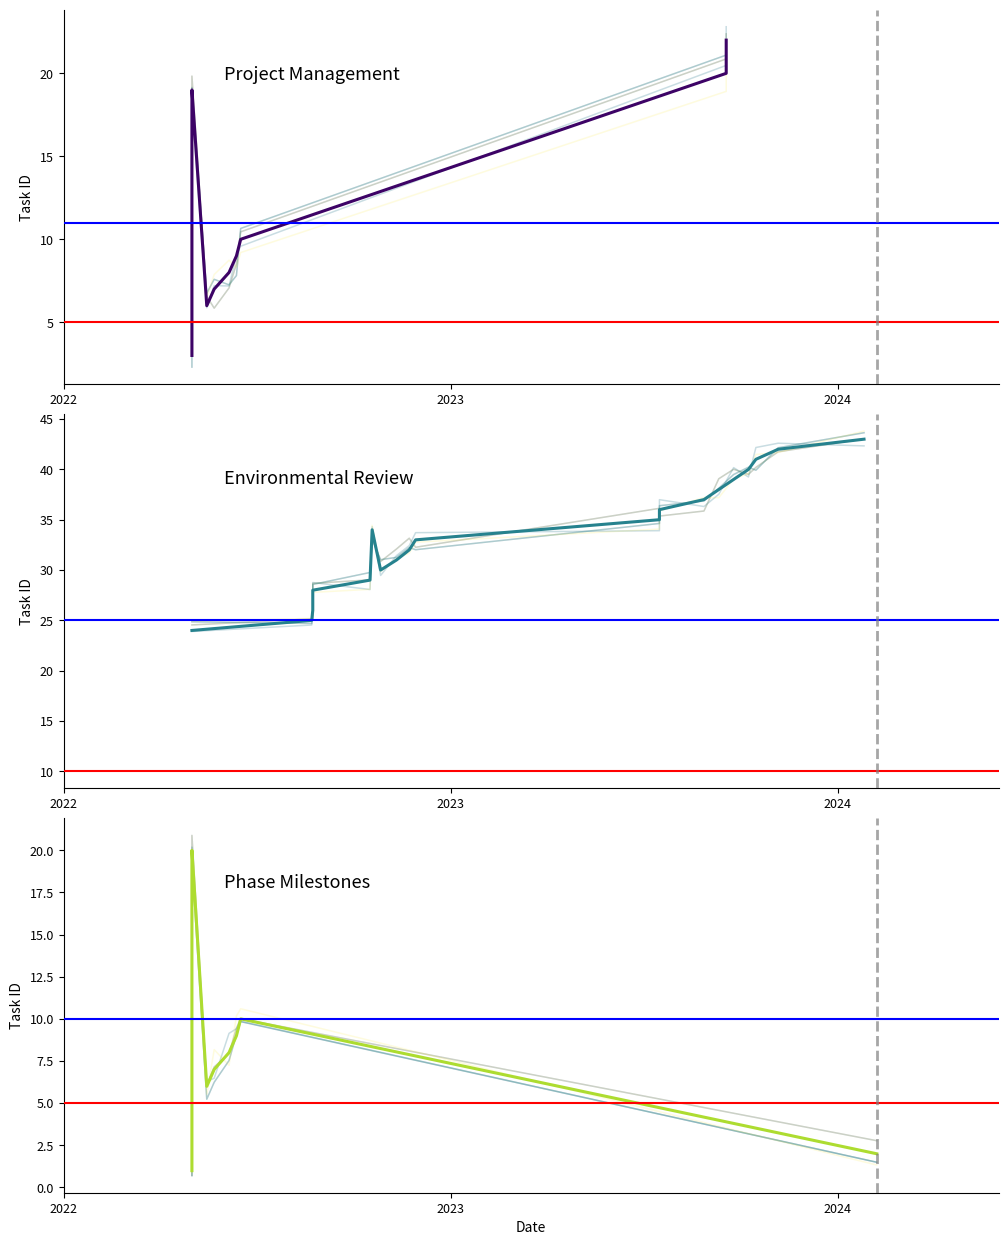

What is the label of the 5th point from the right?

15